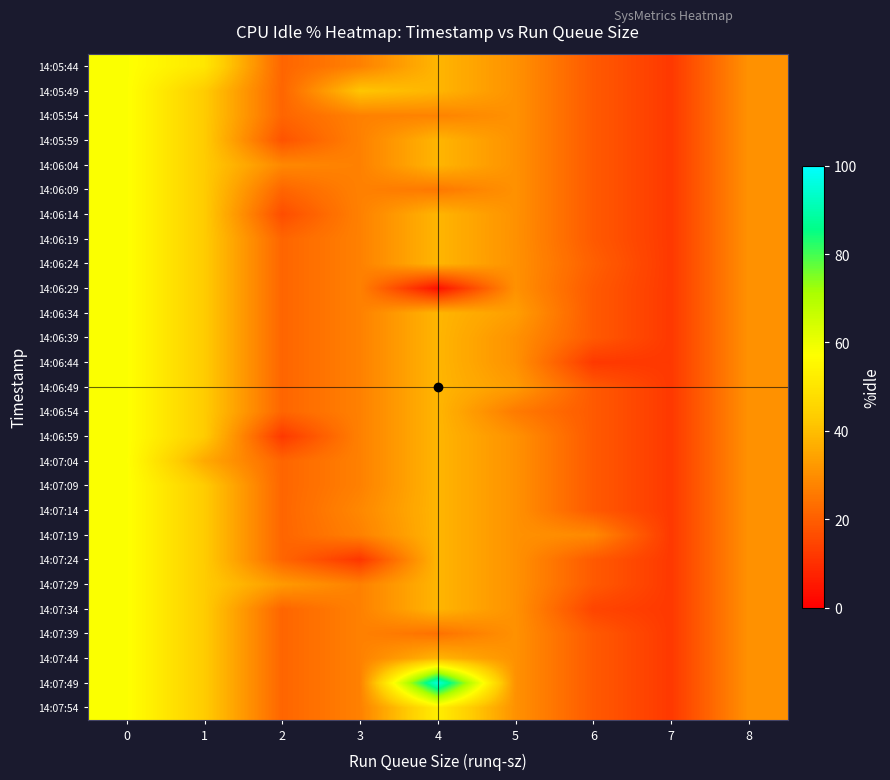

Between 2 and 8, which series saw the biggest shift?

14:06:59